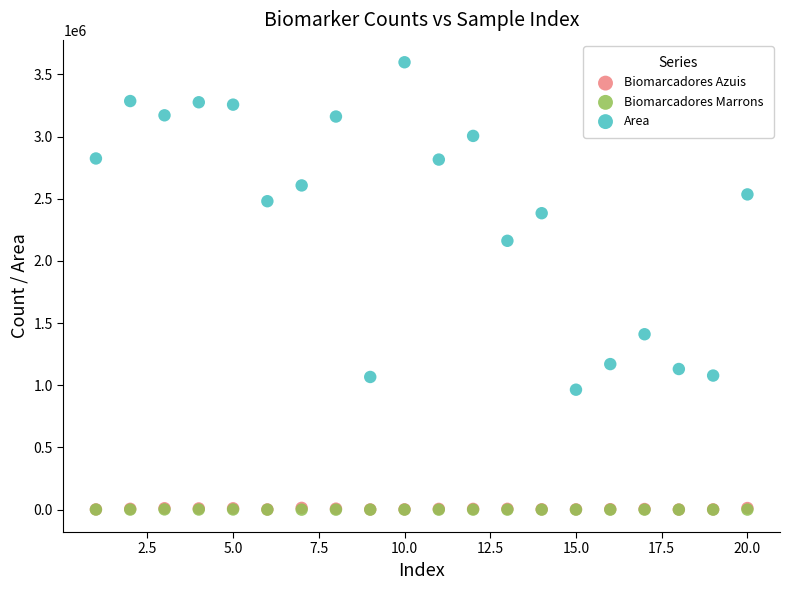

What are all the series names shown in the legend?

Biomarcadores Azuis, Biomarcadores Marrons, Area